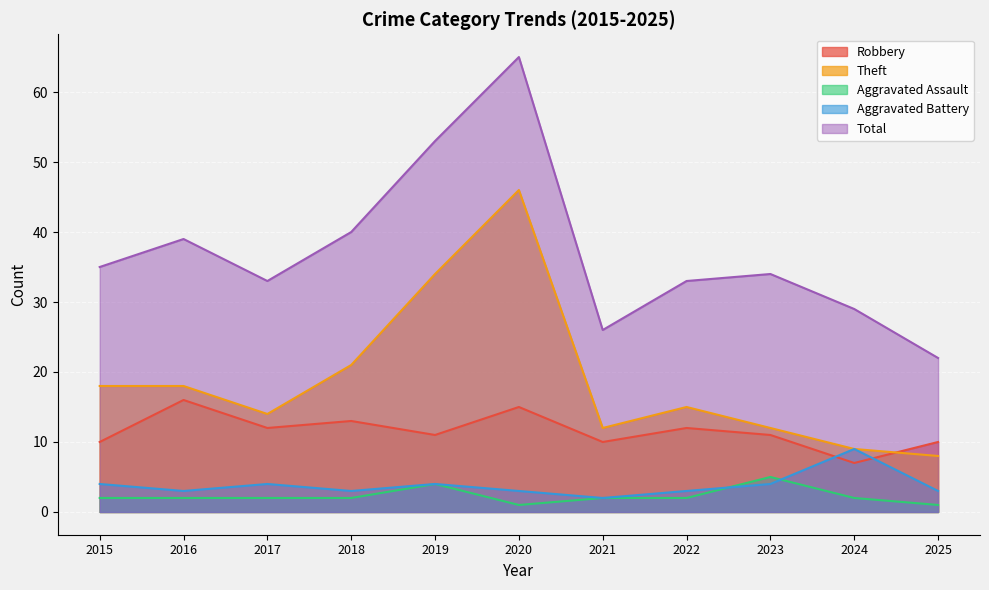

True or false: Aggravated Assault has a value of 2 at 2018.

True